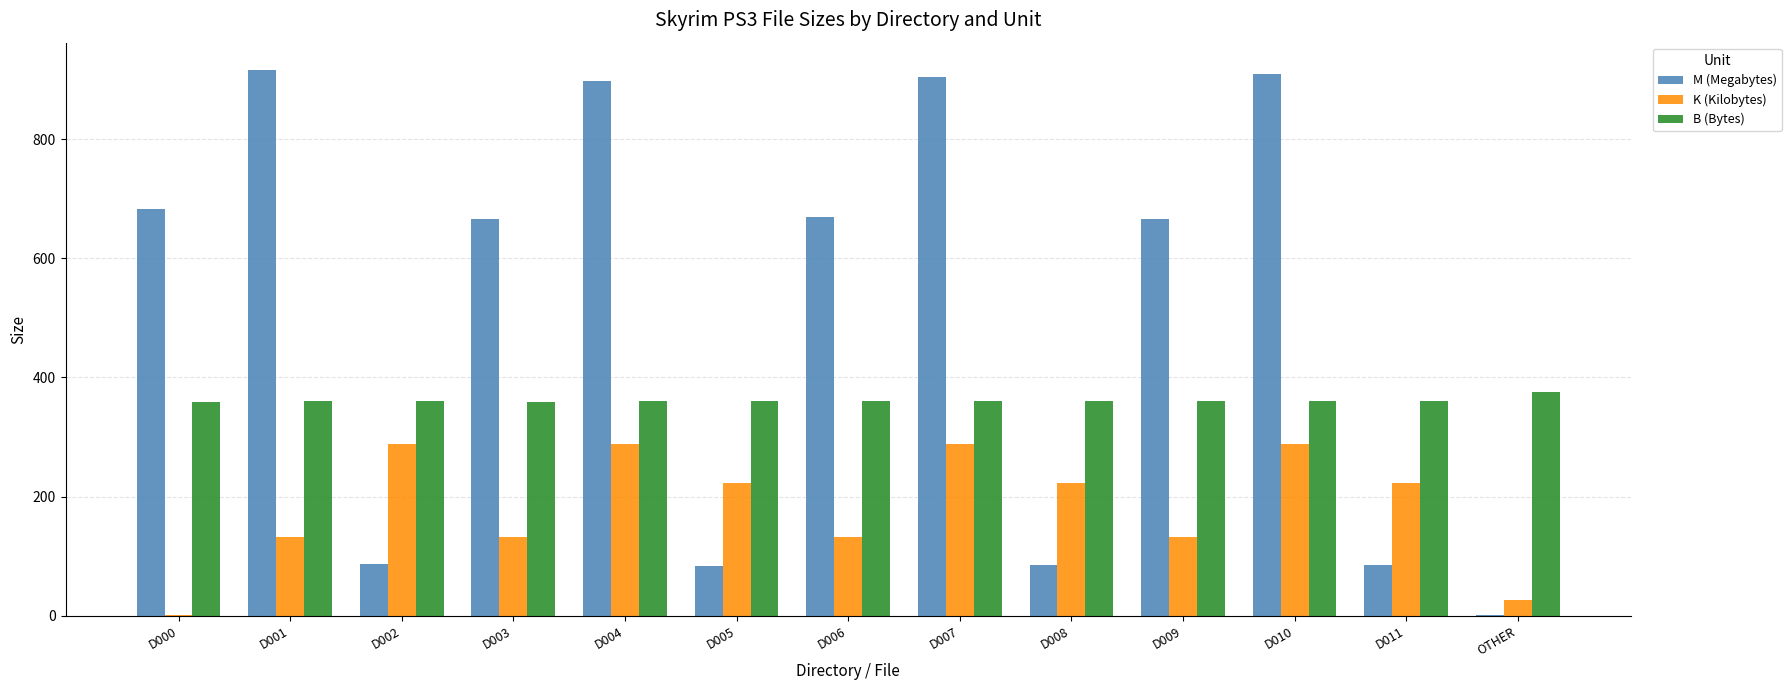

The value of B (Bytes) at D008 is 361.0. True or false?

True